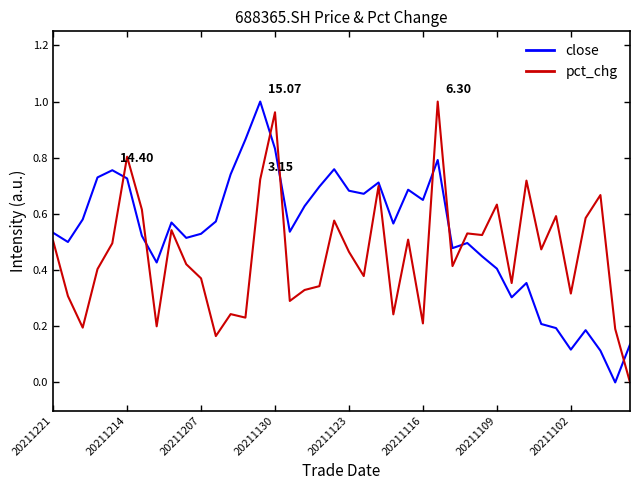

Rank the series by their average value, from highest to lowest.

close, pct_chg